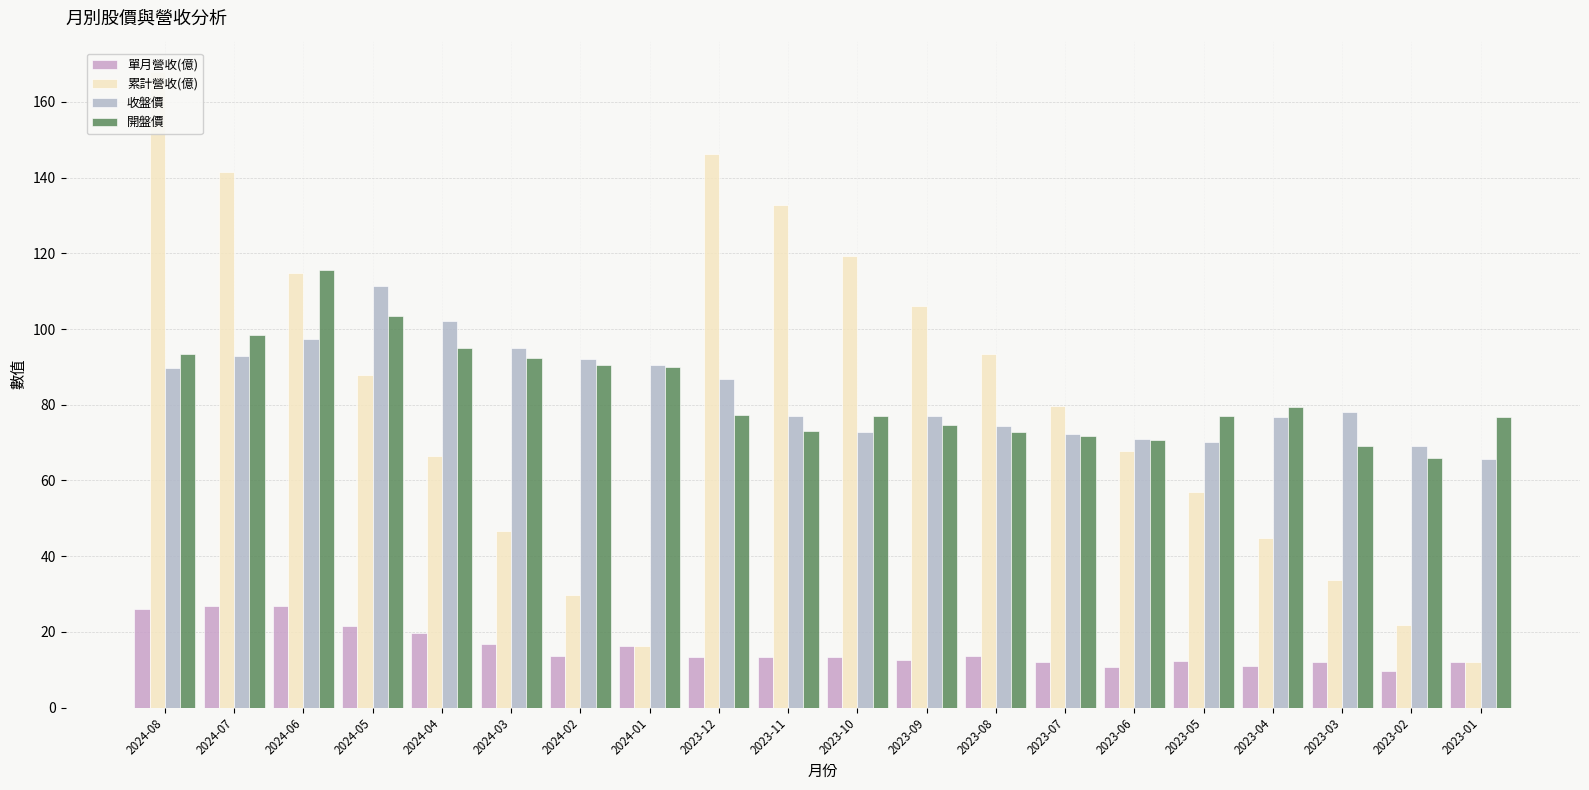

At 2024-05, list the series in order from largest to smallest.

收盤價, 開盤價, 累計營收(億), 單月營收(億)